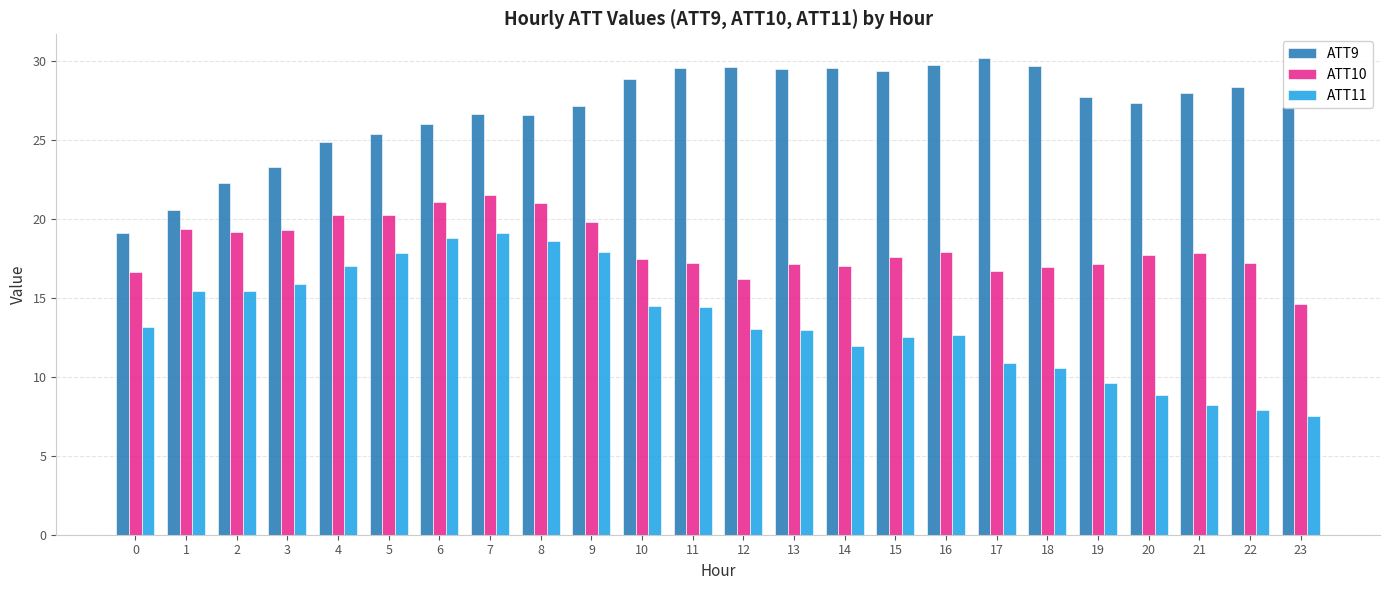

True or false: ATT10 has a value of 19.3 at 1.

True